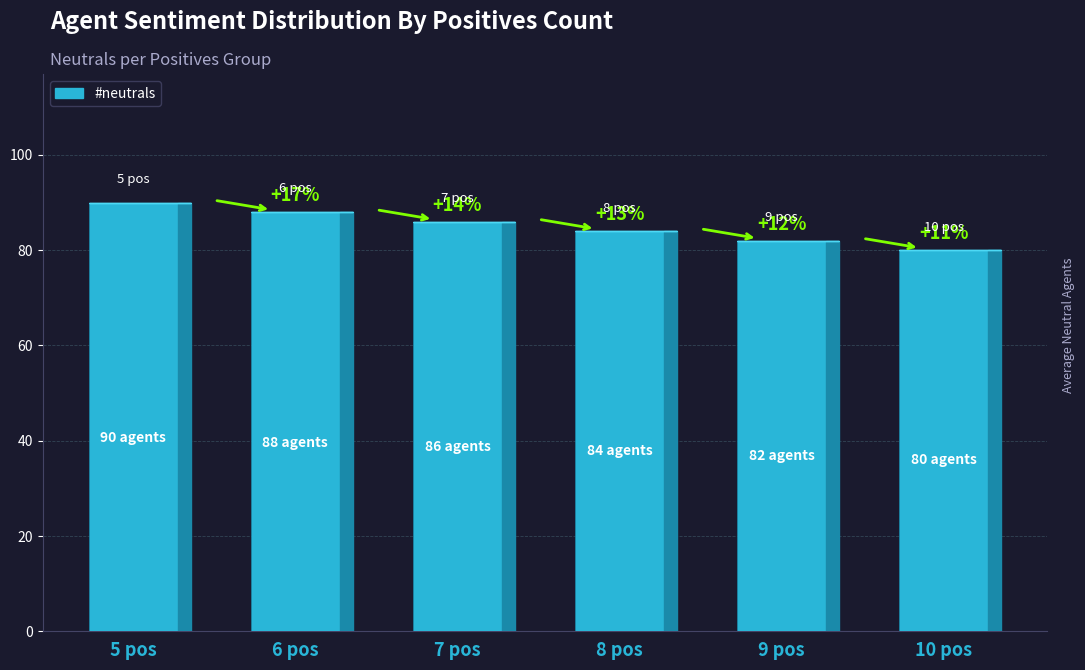

How many bars are there in total?

6